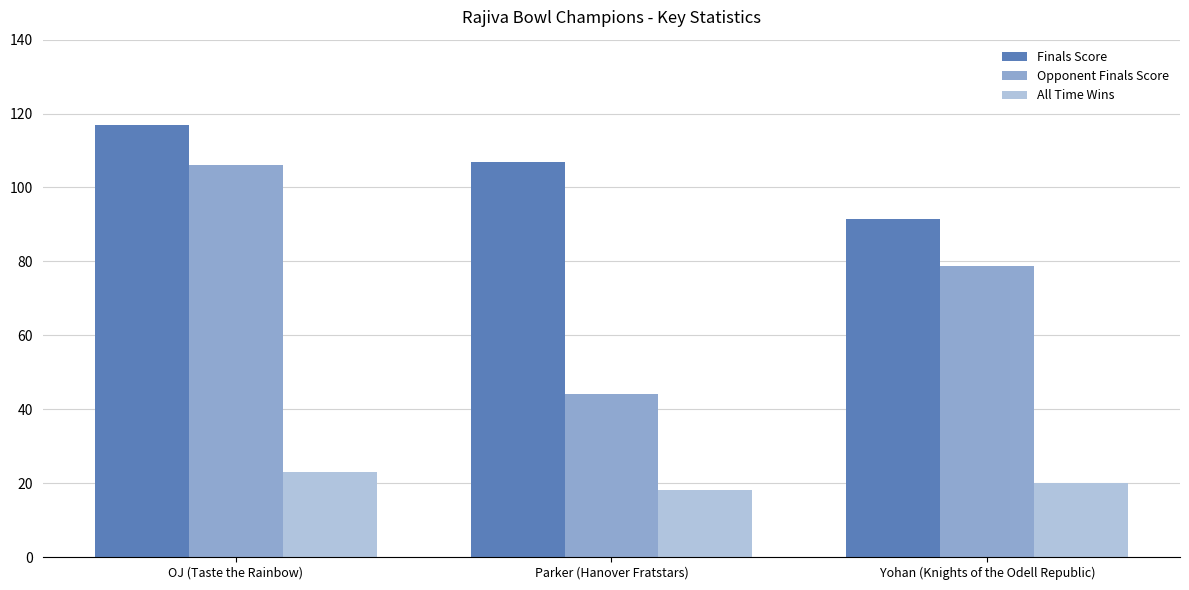

What are all the series names shown in the legend?

Finals Score, Opponent Finals Score, All Time Wins